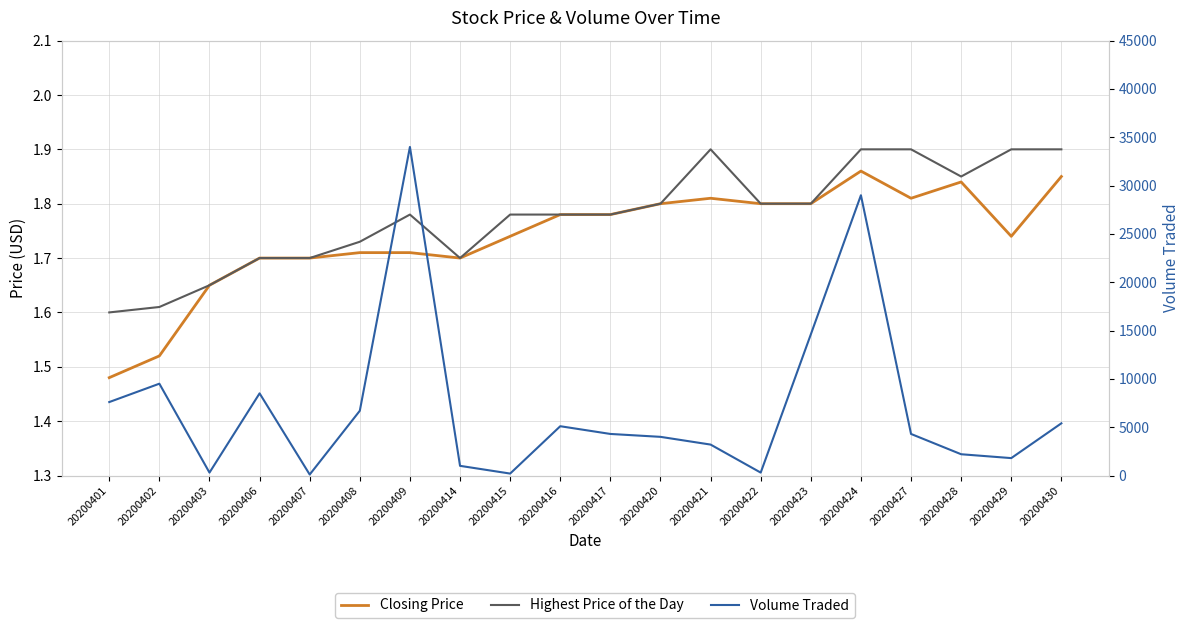

What is the difference between the second highest and minimum values in the Highest Price of the Day series?

0.3